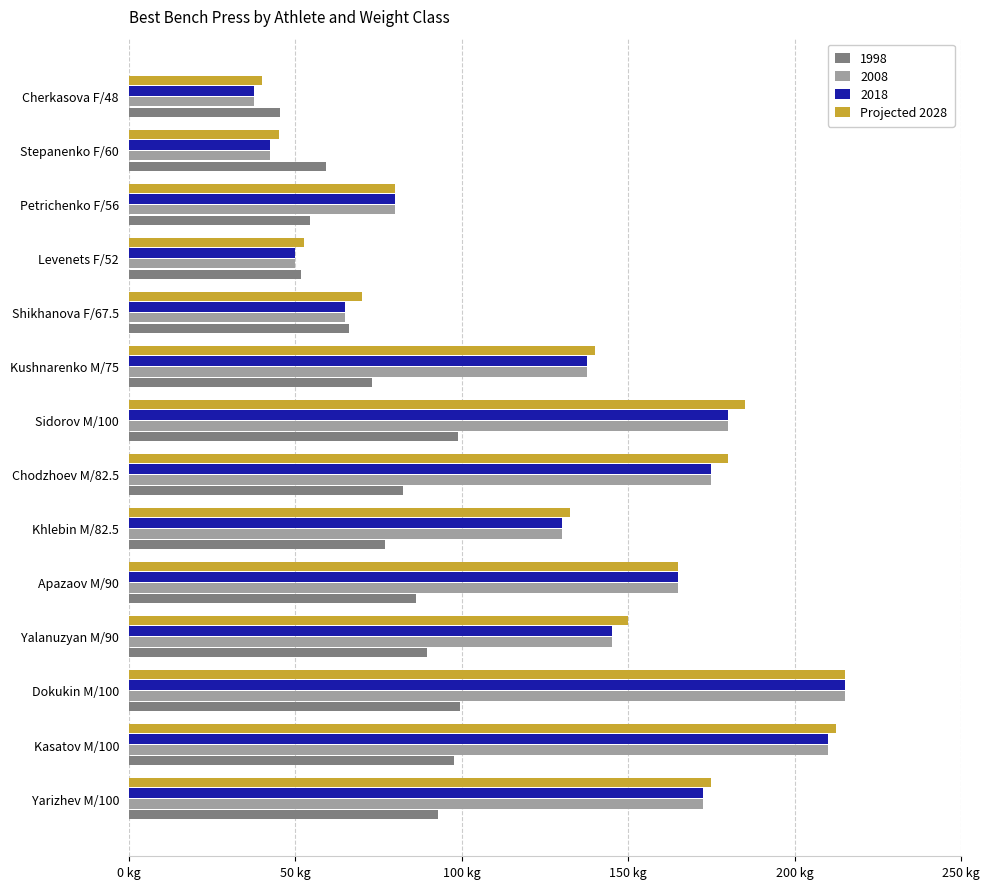

Which category has the lowest value across all series?

Cherkasova F/48